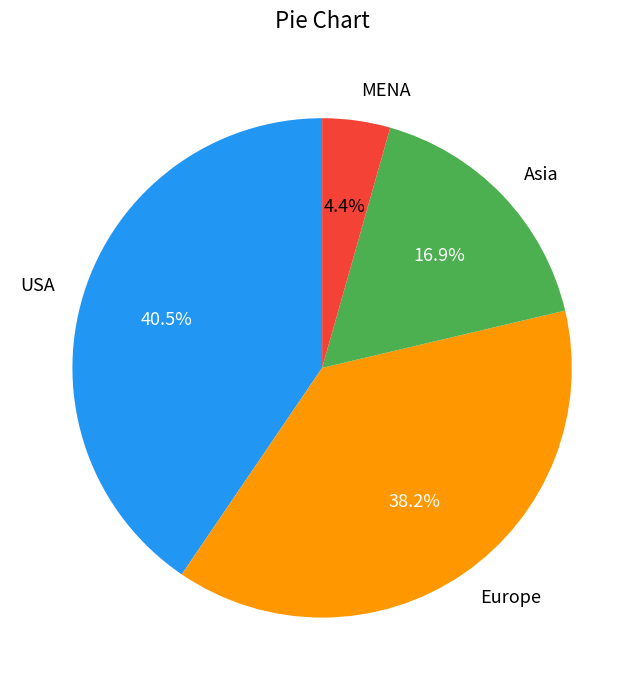

How many segments does this pie chart have?

4